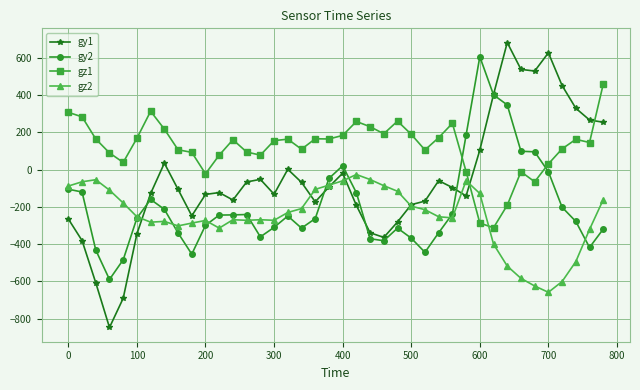

How many times do gz2 and gy1 cross each other?

7